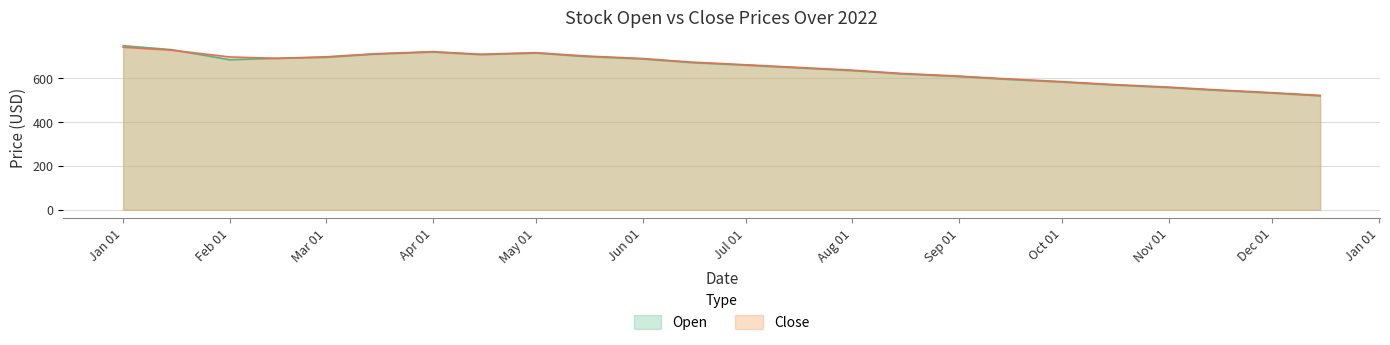

How many data points does each series have?

24